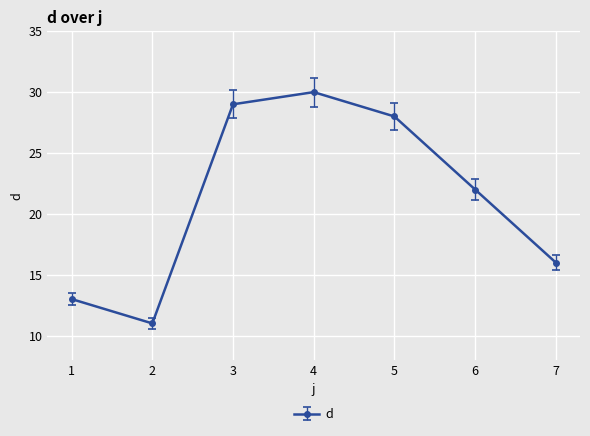

What is the difference between the values at 2 and 5?

17